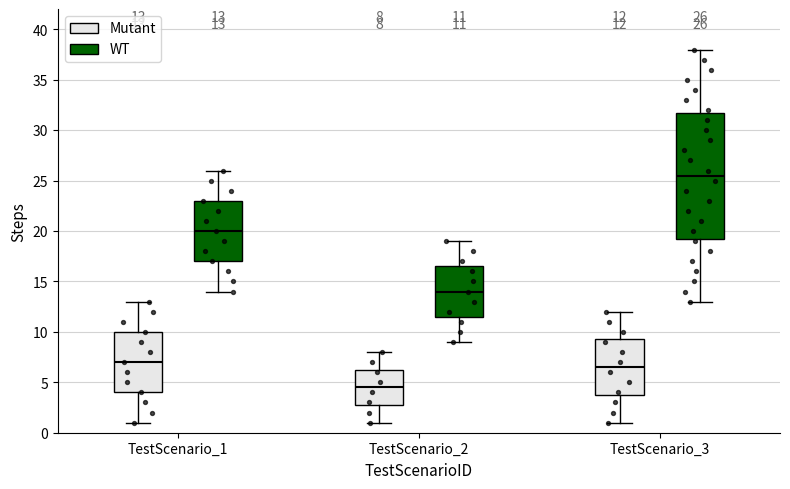

Which box's median line is the highest?

TestScenario_3 (WT)